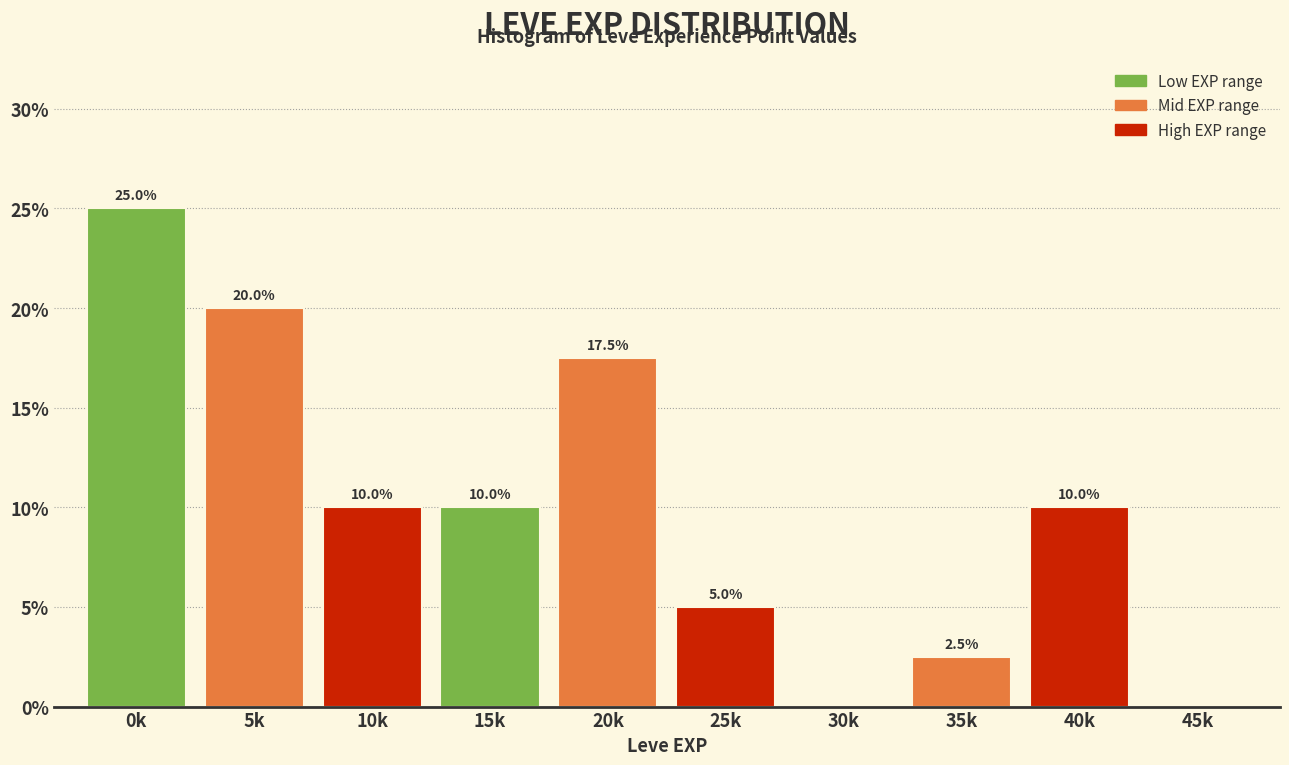

Reading right to left, transcribe all the data shown in this chart.

45k=0.0	40k=10.0	35k=2.5	30k=0.0	25k=5.0	20k=17.5	15k=10.0	10k=10.0	5k=20.0	0k=25.0